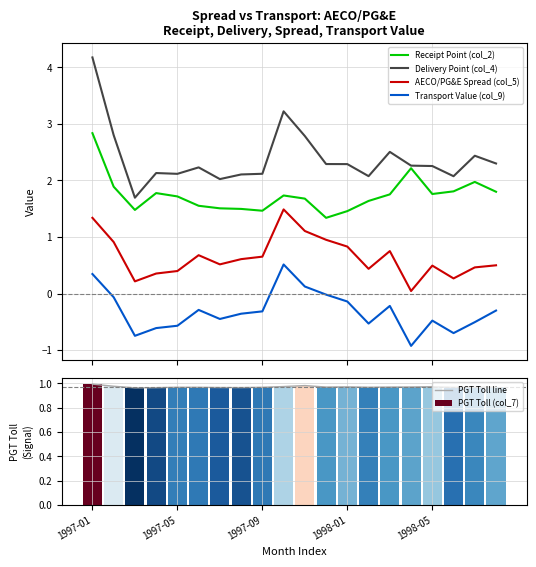

Which series has the largest range (max minus min)?

Delivery Point (col_4)